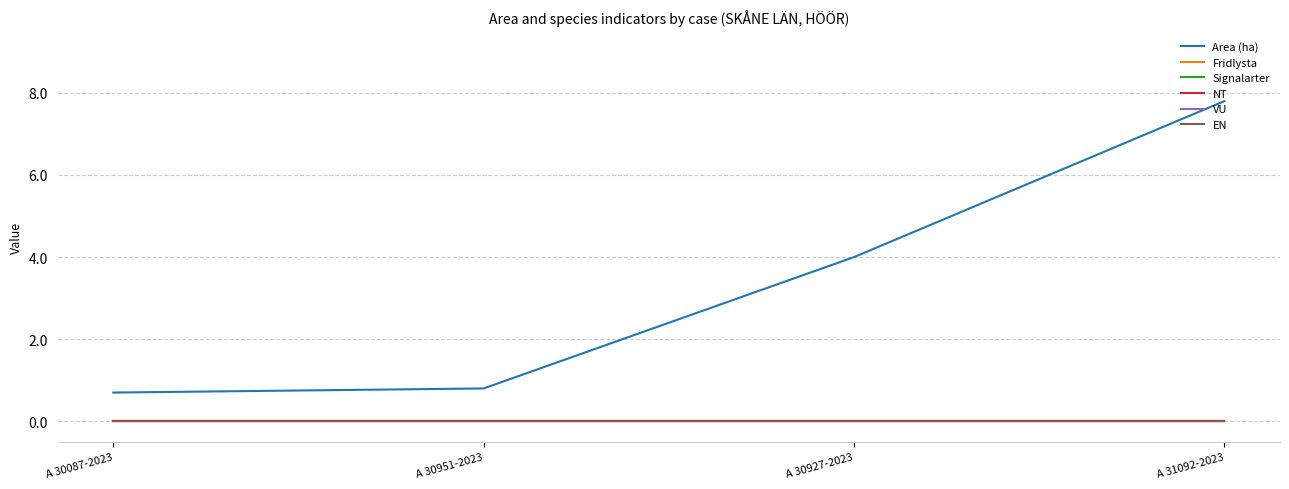

Which series has the widest spread of values?

Area (ha)